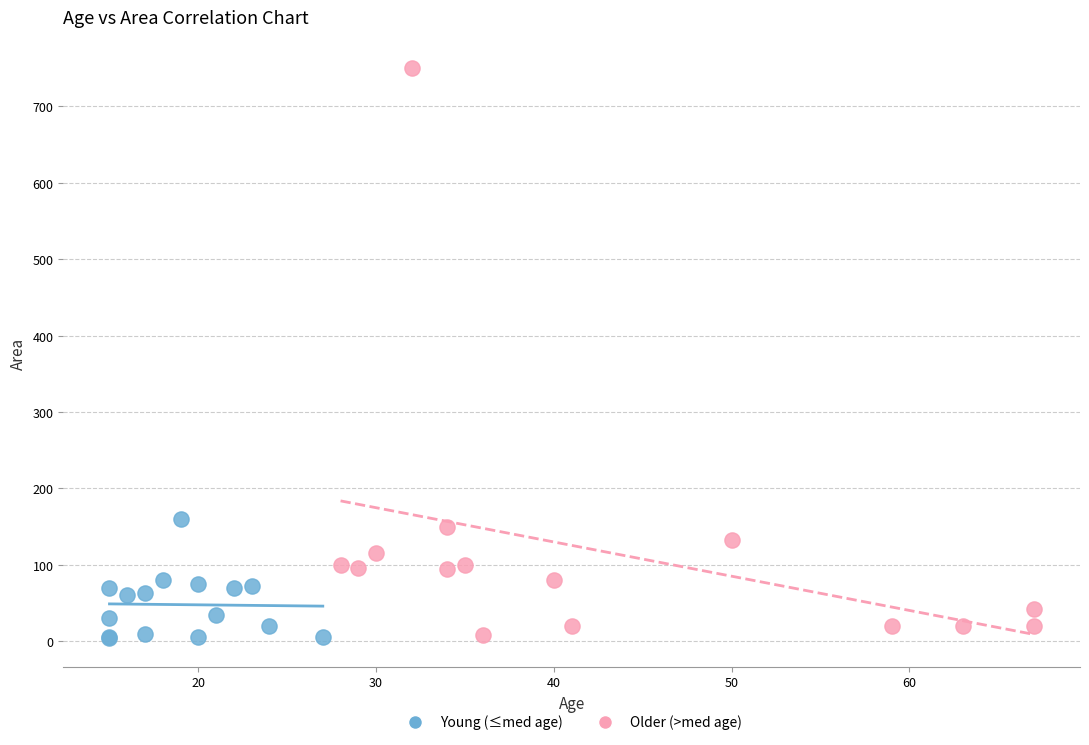

Which series contains the highest Y value?

Older (>med age)